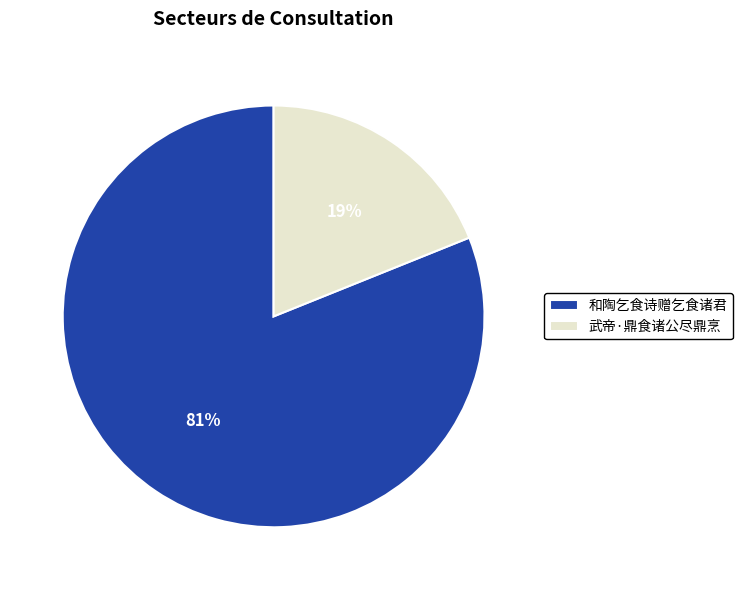

Approximately how many times larger is the value at 和陶乞食诗赠乞食诸君 compared to 武帝·鼎食诸公尽鼎烹?

4.3